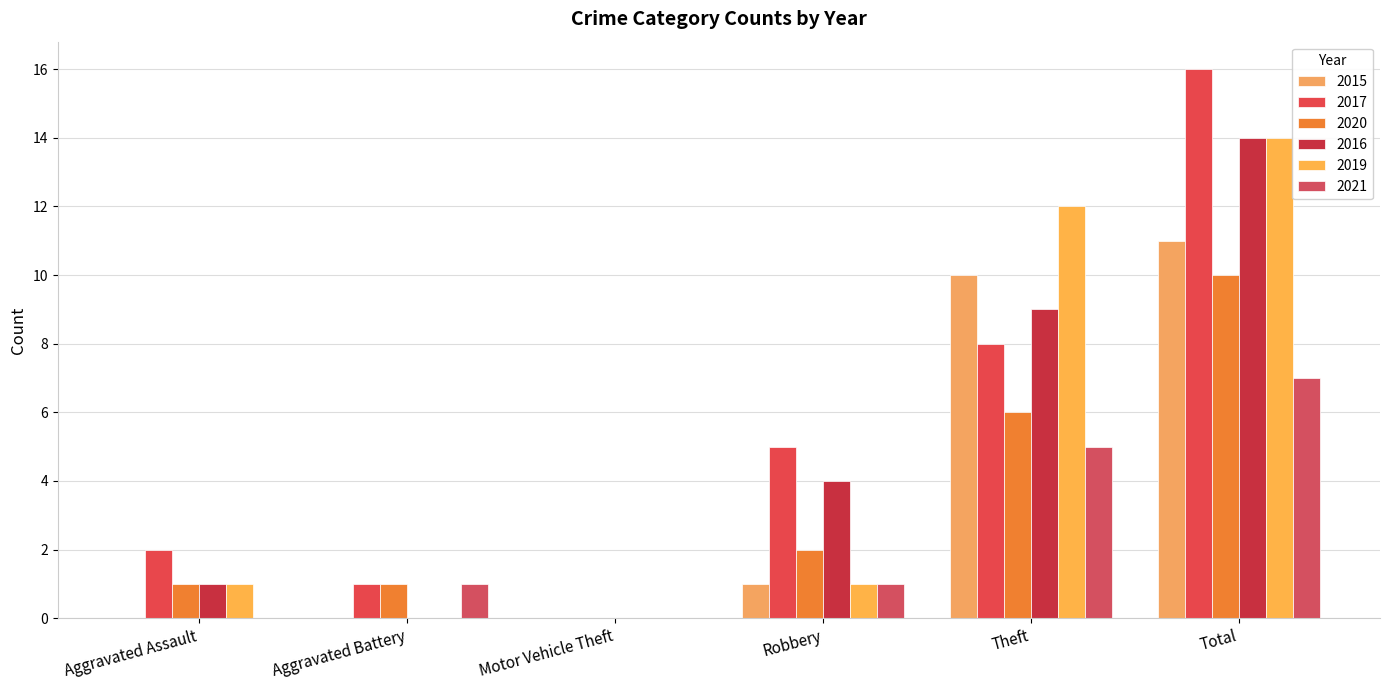

How many series are shown in this chart?

6